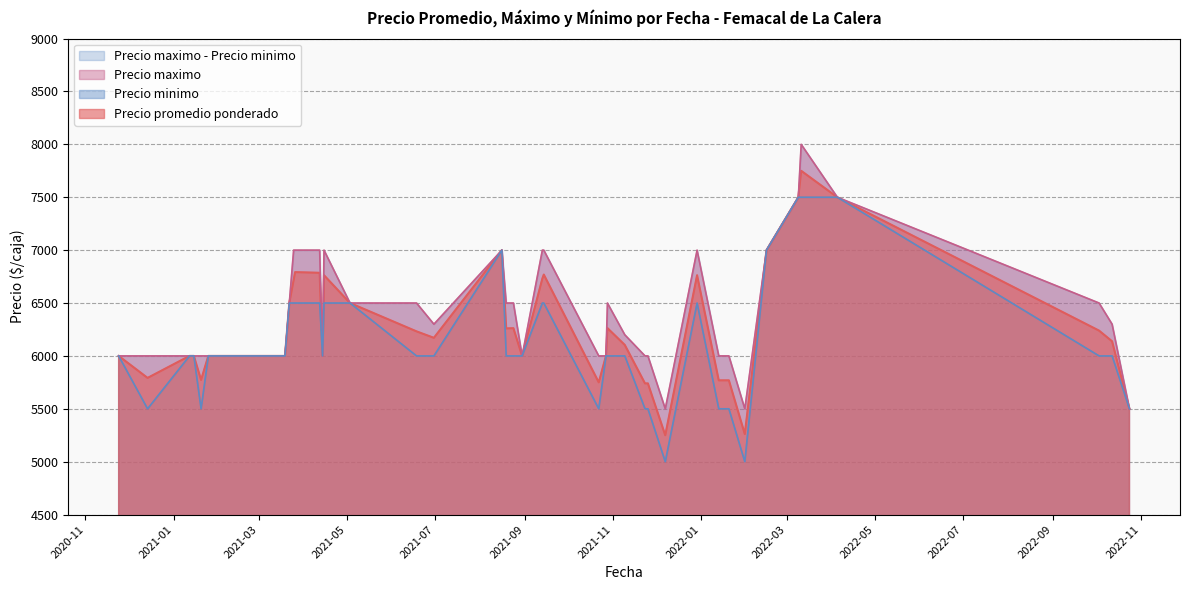

How many lines are shown in the chart?

3